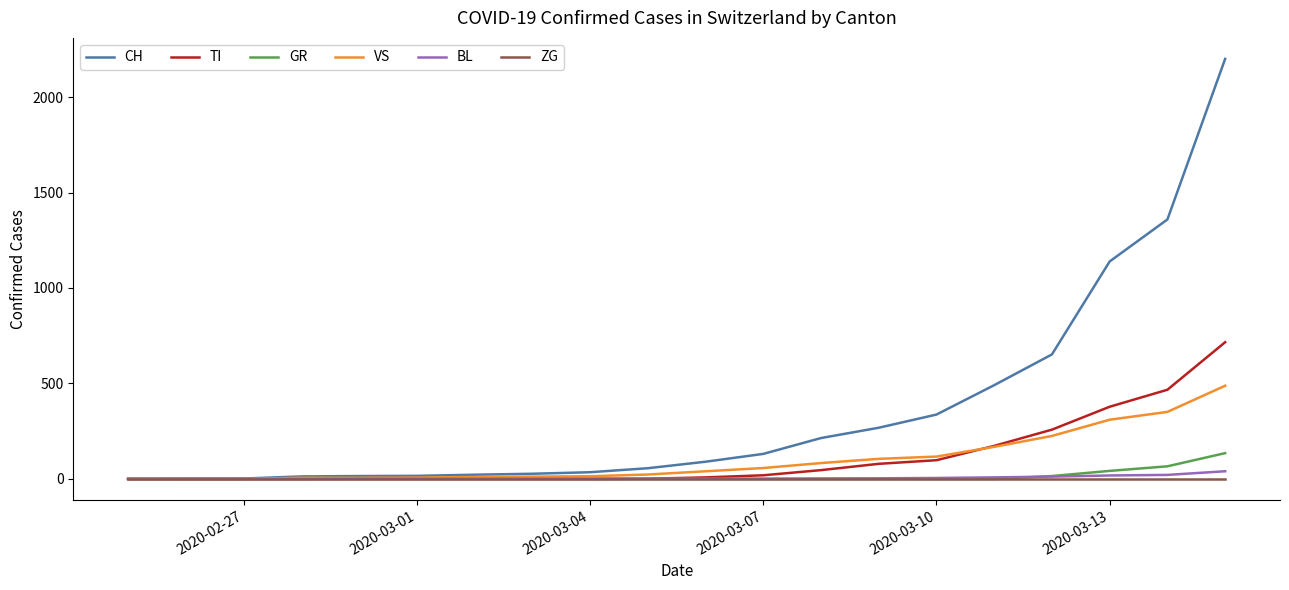

What is the greatest value displayed?

2200